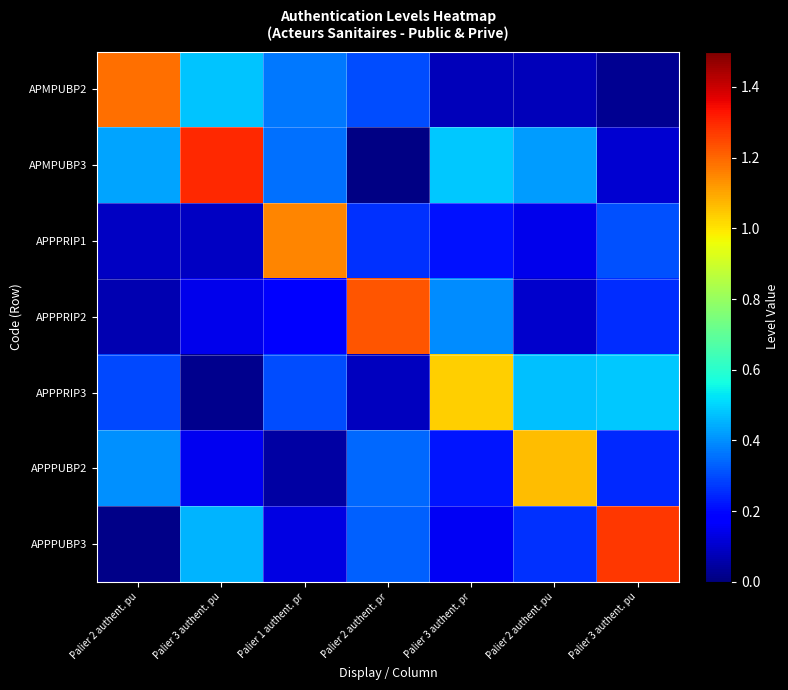

Count the number of categories in the chart.

7